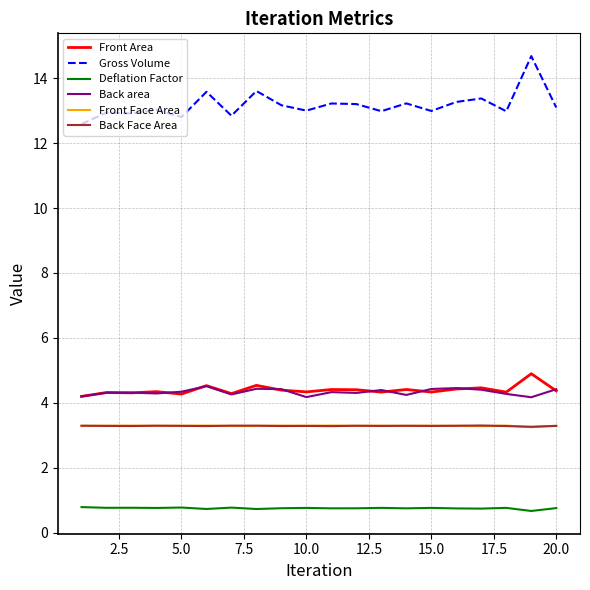

Which series has the widest spread of values?

Gross Volume